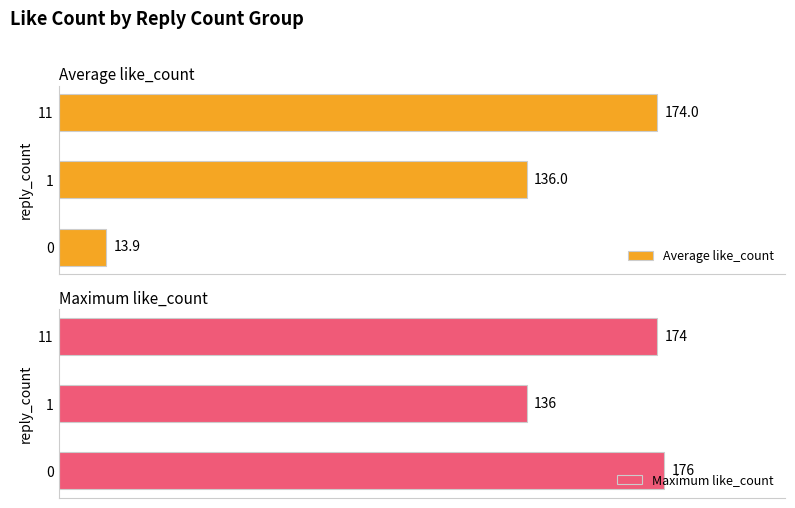

Count the number of data series in this chart.

2